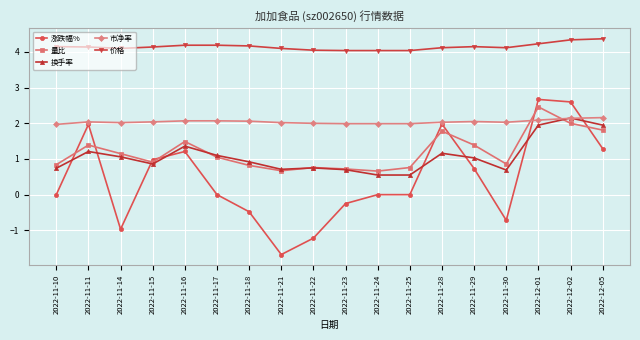

True or false: 价格 and 涨跌幅% intersect in this chart.

False